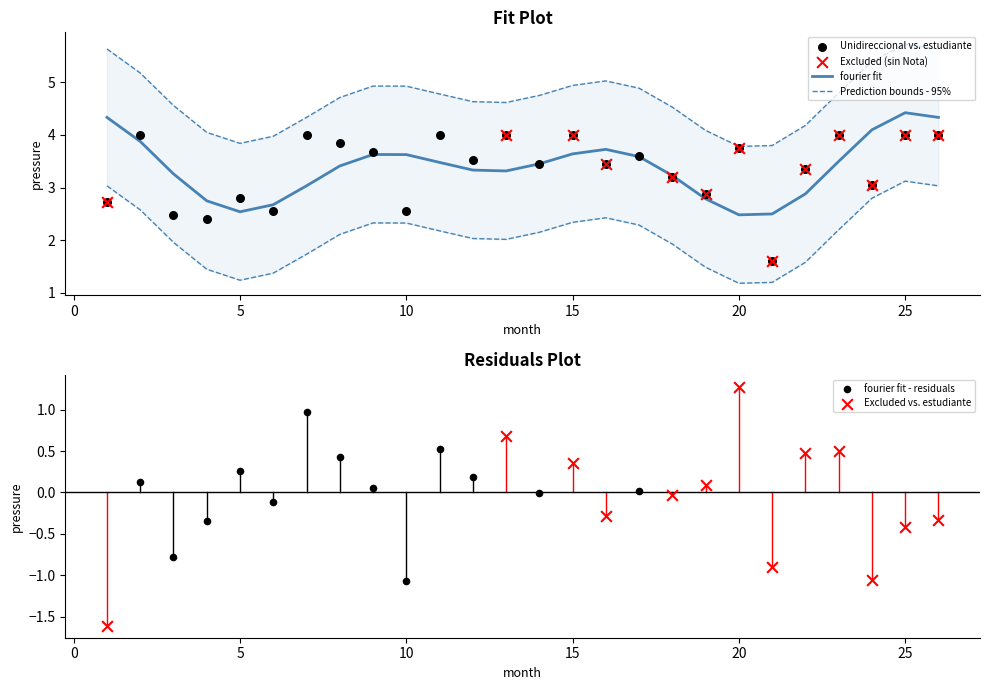

What is the lowest value of the fourier fit series?

2.5